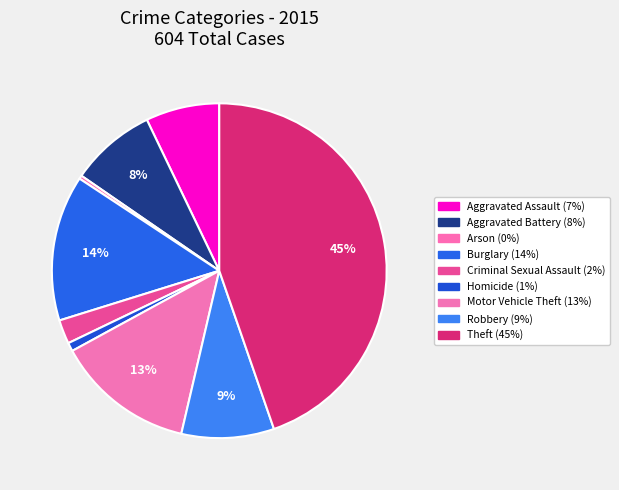

Is there any slice that represents more than half of the pie?

No